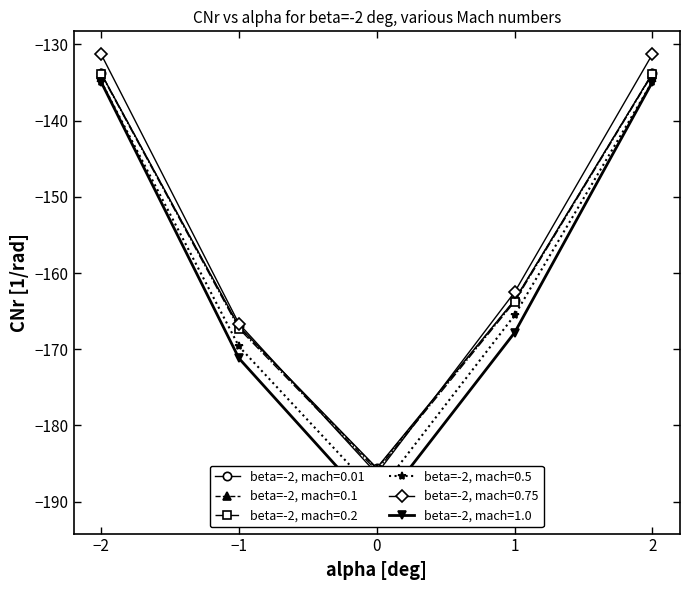

Which series has the largest range (max minus min)?

beta=-2, mach=1.0